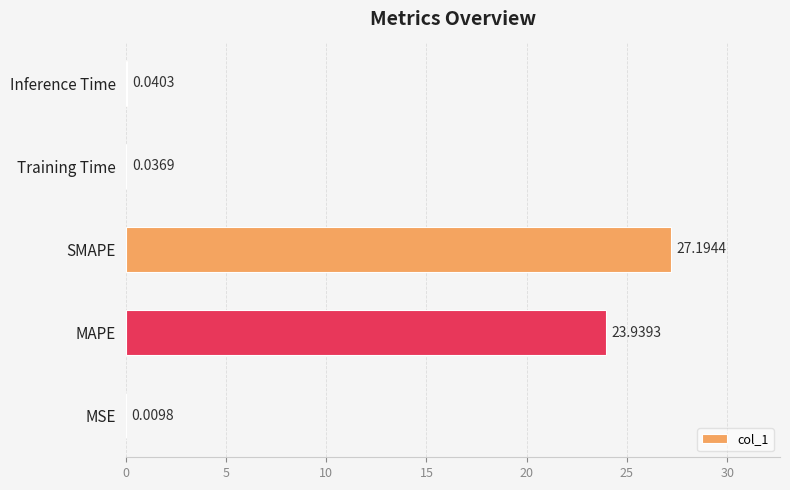

What is the sum of all values?

51.2